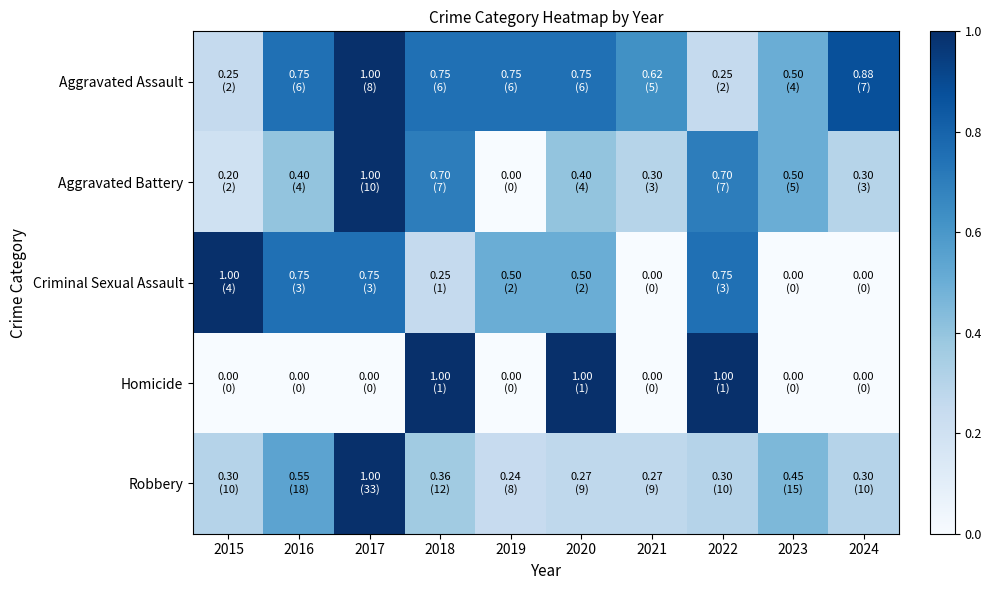

Which category has the highest value across all series?

2017